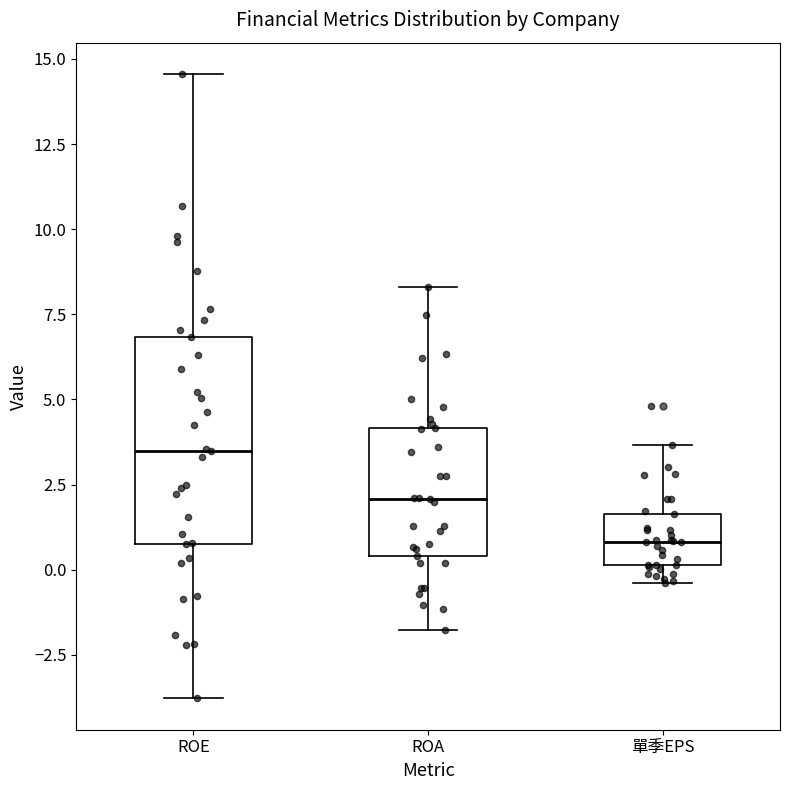

Where is the lower edge of the box for 單季EPS on the y-axis? The values are not printed on the chart, so give them approximately, as read against the axis.

0.0